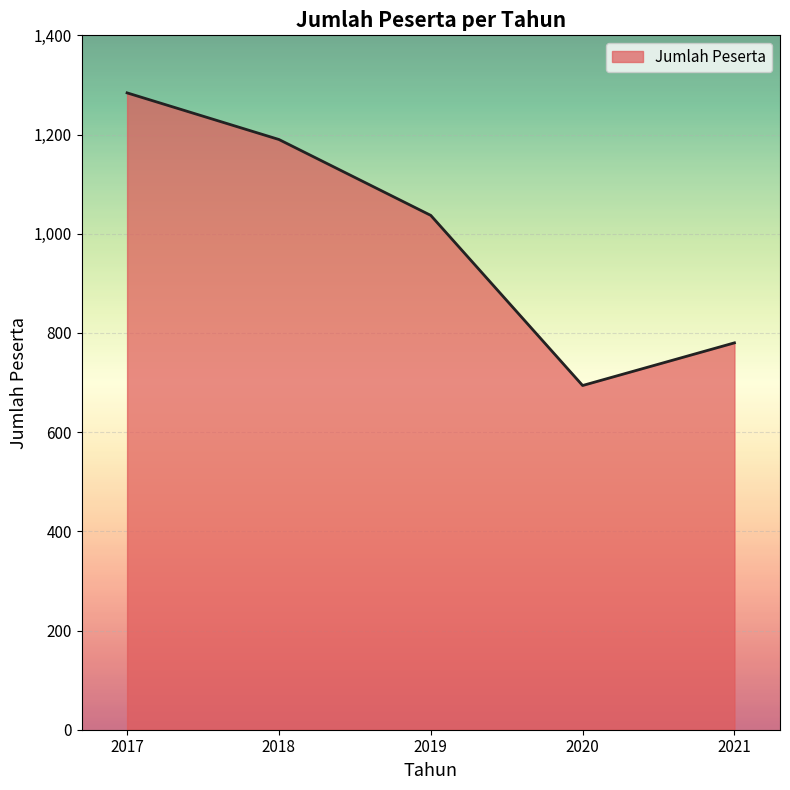

Where is the first local minimum?

2020